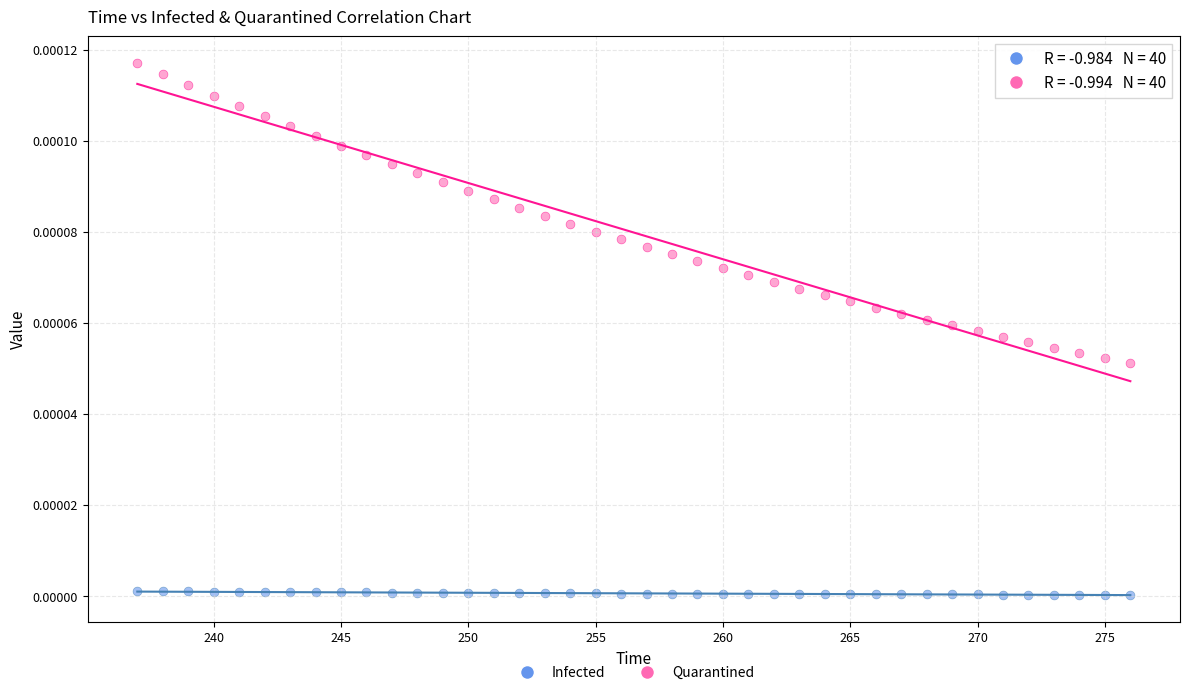

Across all data points, what is the range of X values (max minus min)?

39.0